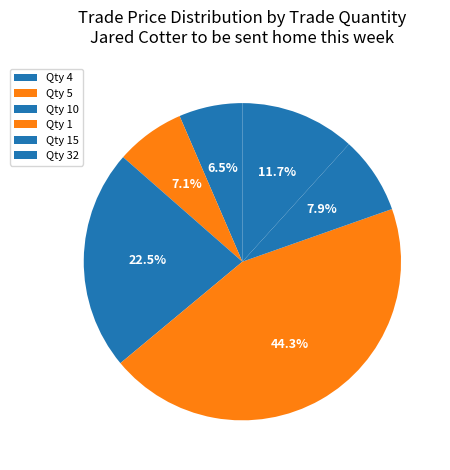

Which slice is the largest?

1